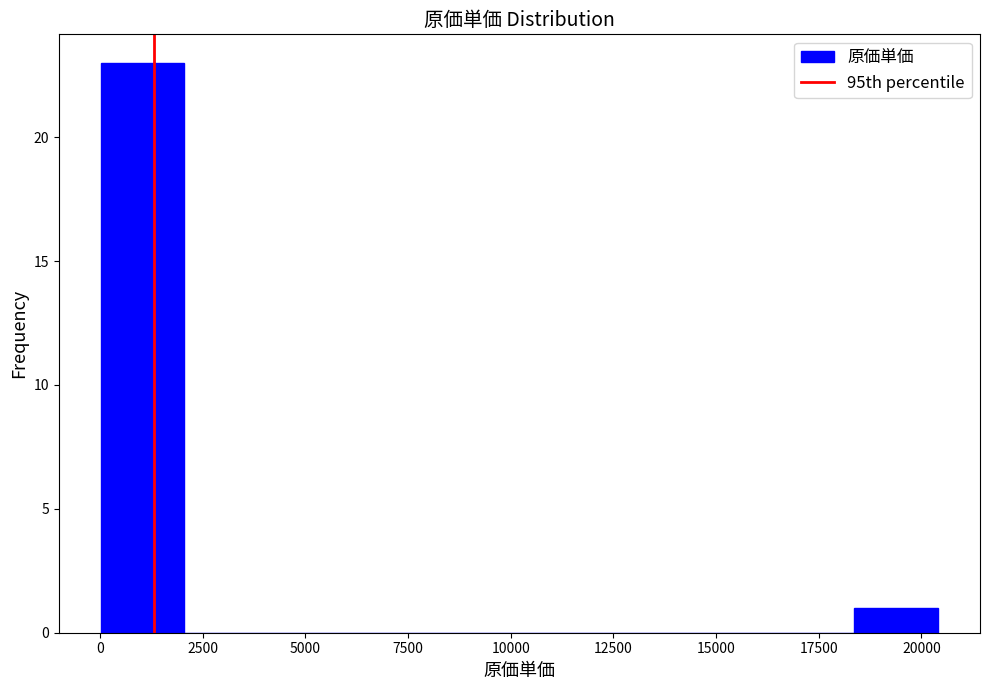

Reading left to right, list every bar in this chart as the range it spans on the x-axis followed by its height. Neither the bar edges nor the heights are printed on the chart, so give them approximately, as read against the axes.

0 to 2000: 23
2000 to 4000: 0
4000 to 6000: 0
6000 to 8000: 0
8000 to 10000: 0
10000 to 12500: 0
12500 to 14500: 0
14500 to 16500: 0
16500 to 18500: 0
18500 to 20500: 1